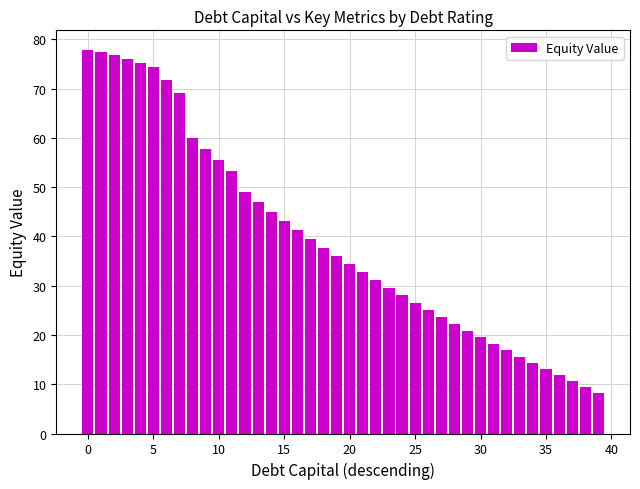

What is the value of the 38th bar from the left?

10.6